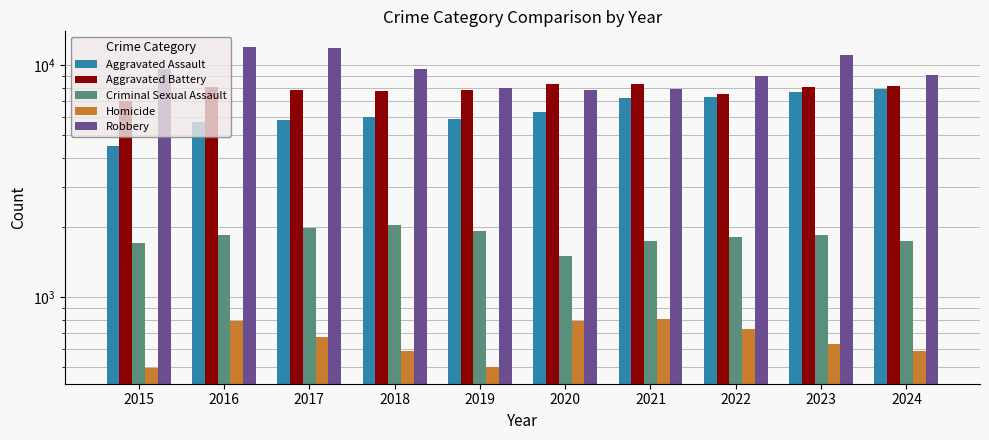

What is the greatest value displayed?

11960